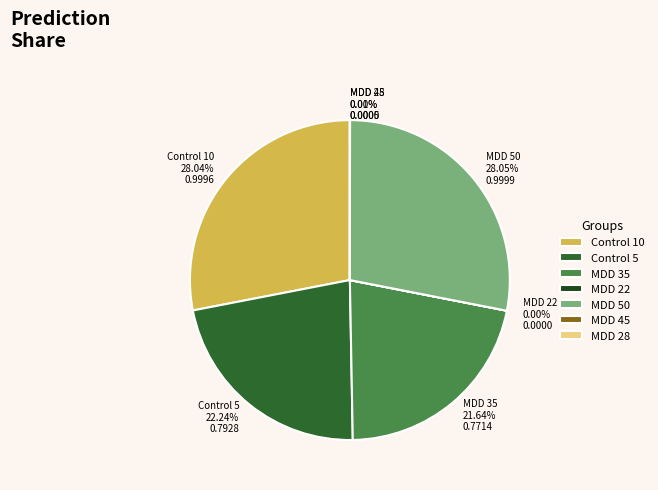

Does any single category account for the majority?

No